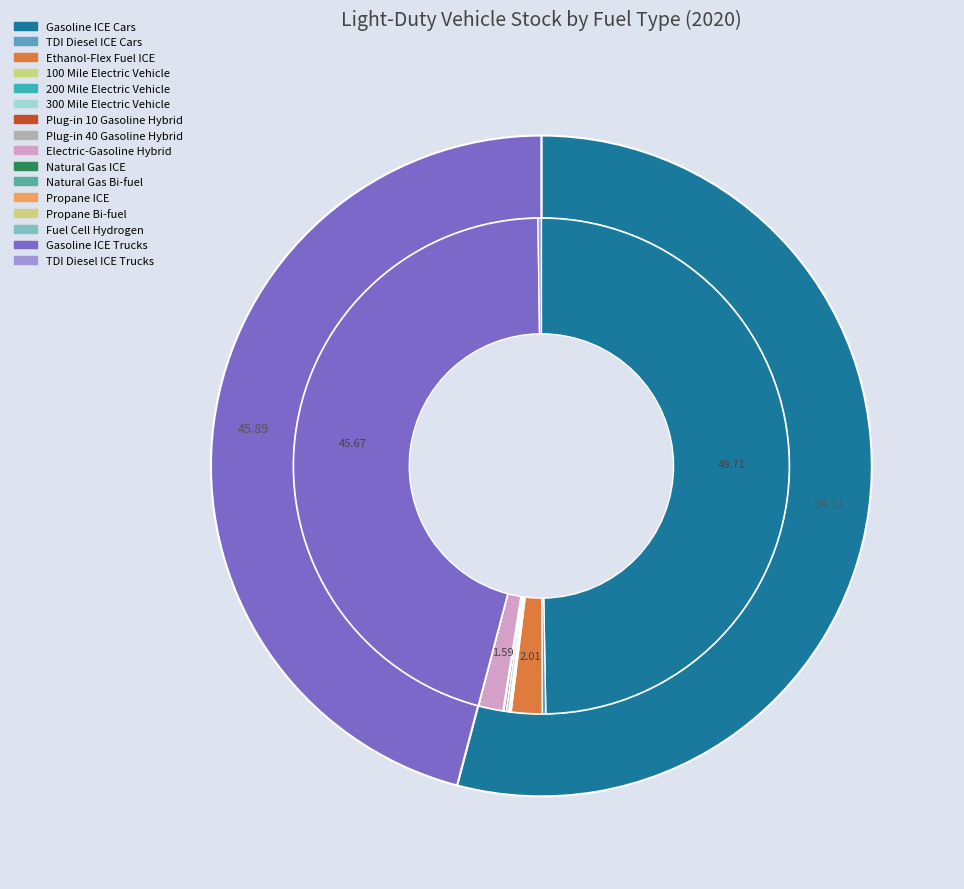

To the nearest percent, what is the average slice percentage?

6%